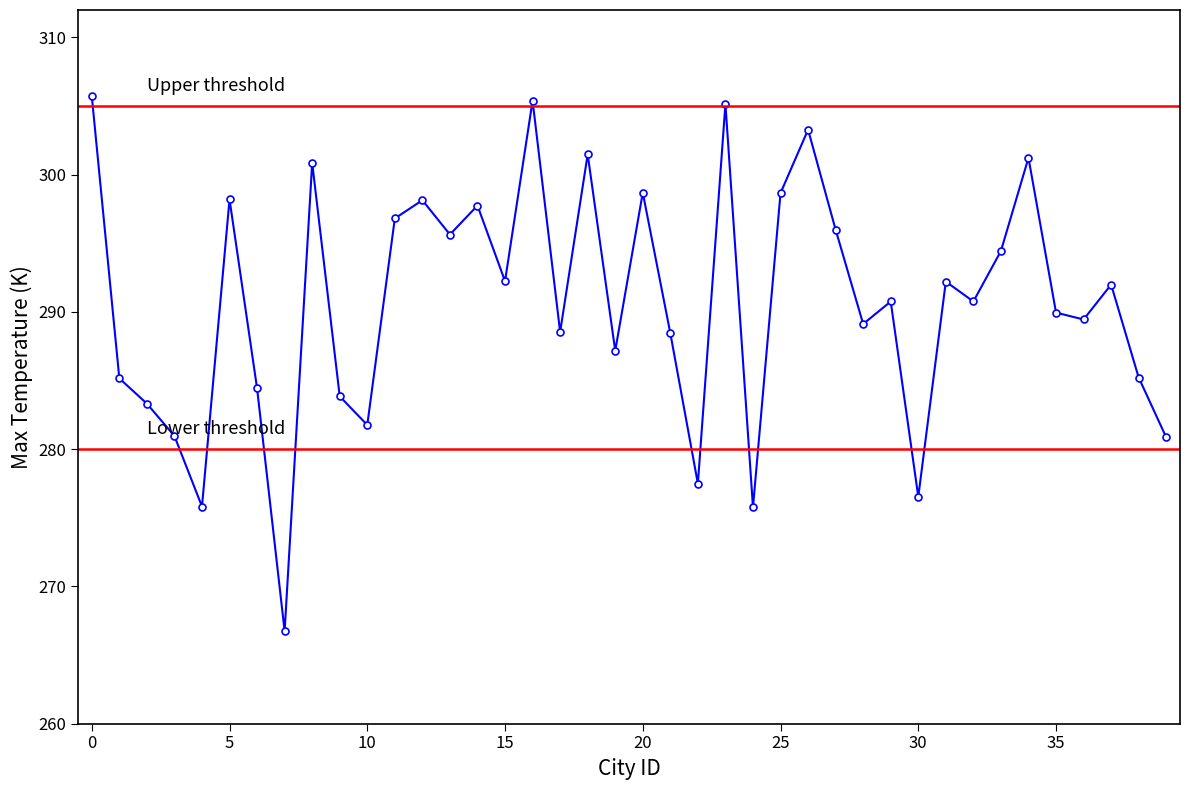

Reading left to right, list all the values displayed in this chart.

0=305.7	1=285.2	2=283.3	3=281.0	4=275.8	5=298.2	6=284.4	7=266.7	8=300.9	9=283.9	10=281.8	11=296.8	12=298.1	13=295.6	14=297.8	15=292.2	16=305.4	17=288.5	18=301.5	19=287.2	20=298.7	21=288.4	22=277.5	23=305.1	24=275.8	25=298.7	26=303.3	27=296.0	28=289.1	29=290.8	30=276.5	31=292.2	32=290.8	33=294.4	34=301.2	35=289.9	36=289.4	37=292.0	38=285.2	39=280.9